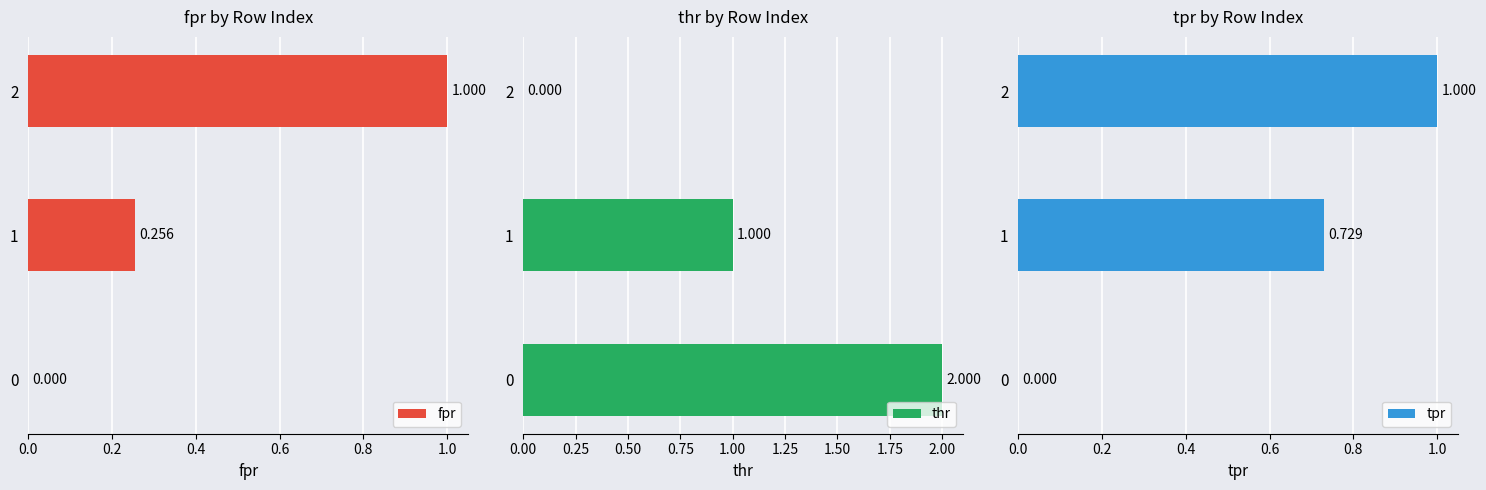

Reading left to right, list all the values displayed in this chart.

fpr: 0.0	0.3	1.0
thr: 2.0	1.0	0.0
tpr: 0.0	0.7	1.0